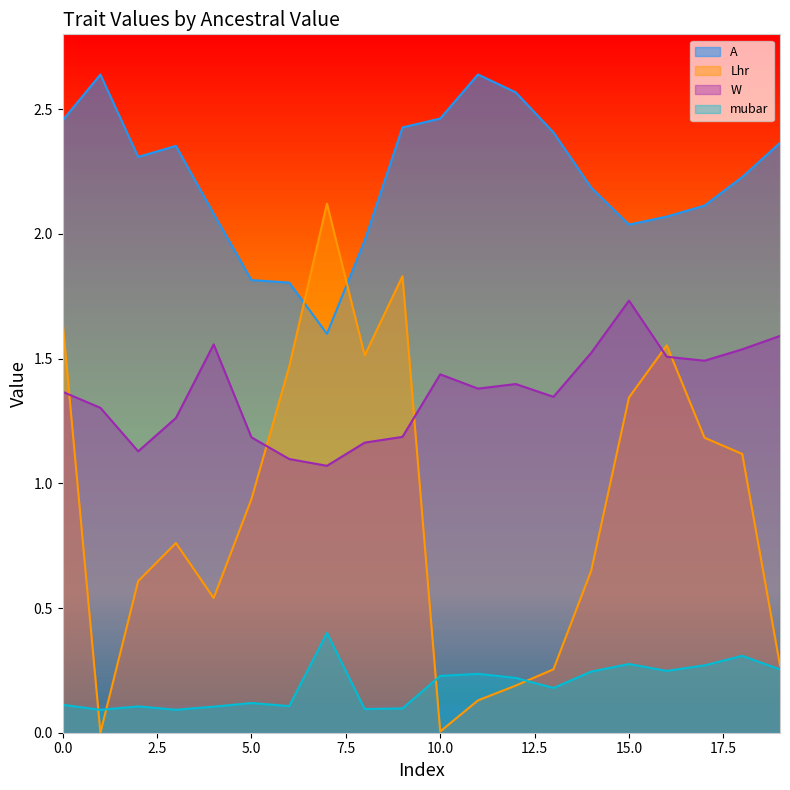

What is the difference between the A values at 9 and 14?

0.2